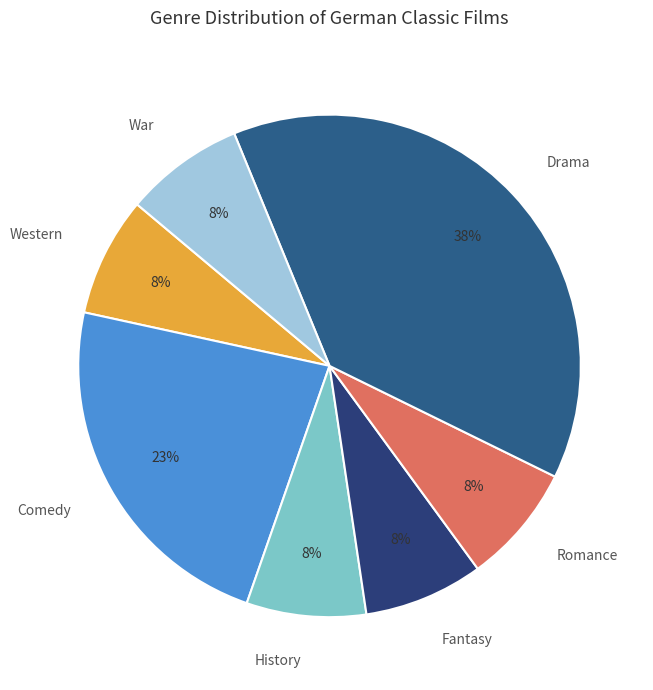

Combined, do Romance and Drama account for over 50%?

No